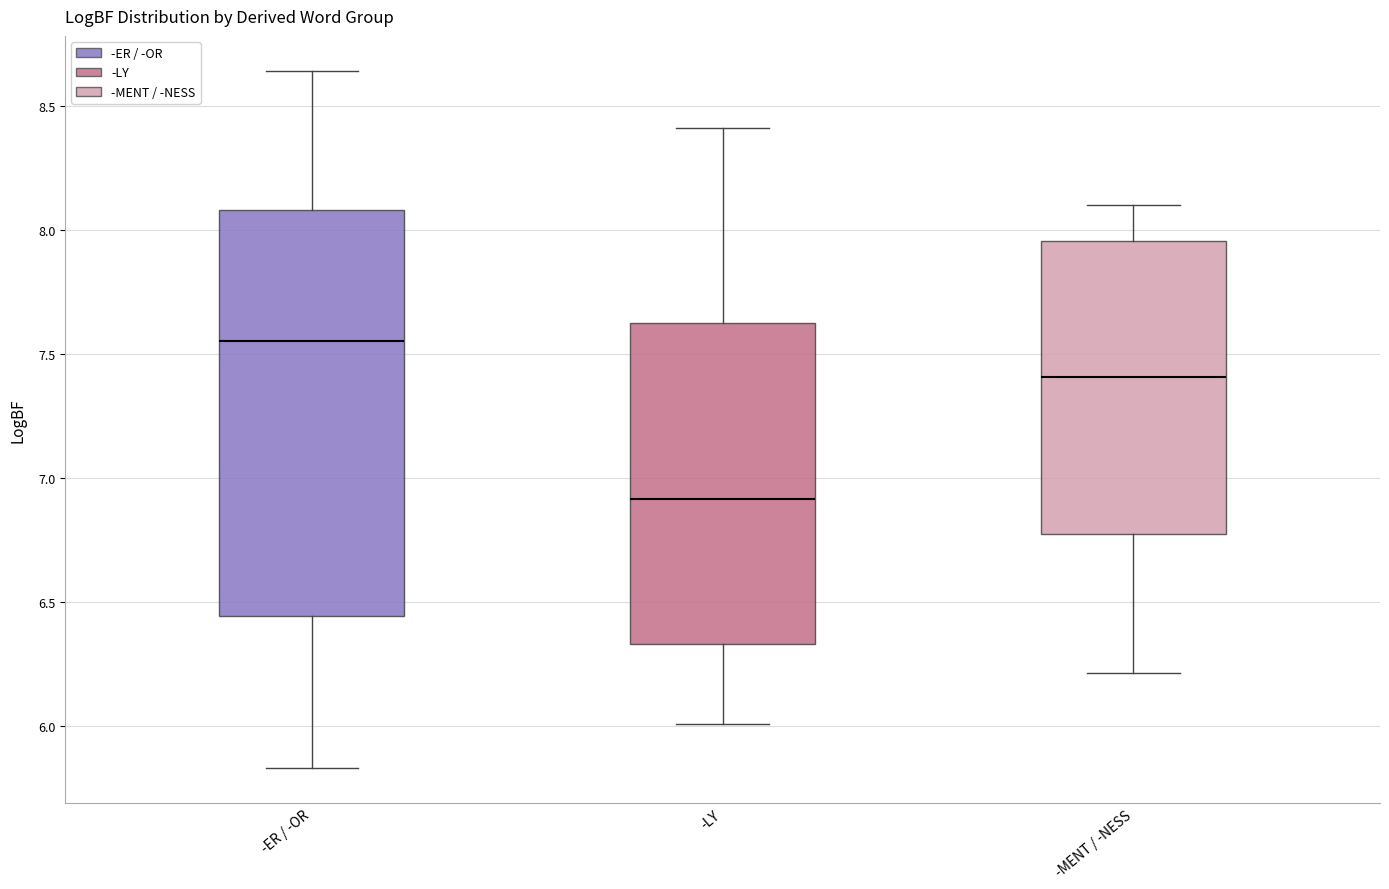

Reading left to right, read every box against the y-axis: the position of its median line, the range the box covers, and the ends of its whiskers. The values are not printed on the chart, so give them approximately, as read against the axis.

-ER / -OR: median 7.55, box 6.45 to 8.10, whiskers 5.85 to 8.65
-LY: median 6.90, box 6.35 to 7.60, whiskers 6.00 to 8.40
-MENT / -NESS: median 7.40, box 6.75 to 7.95, whiskers 6.20 to 8.10